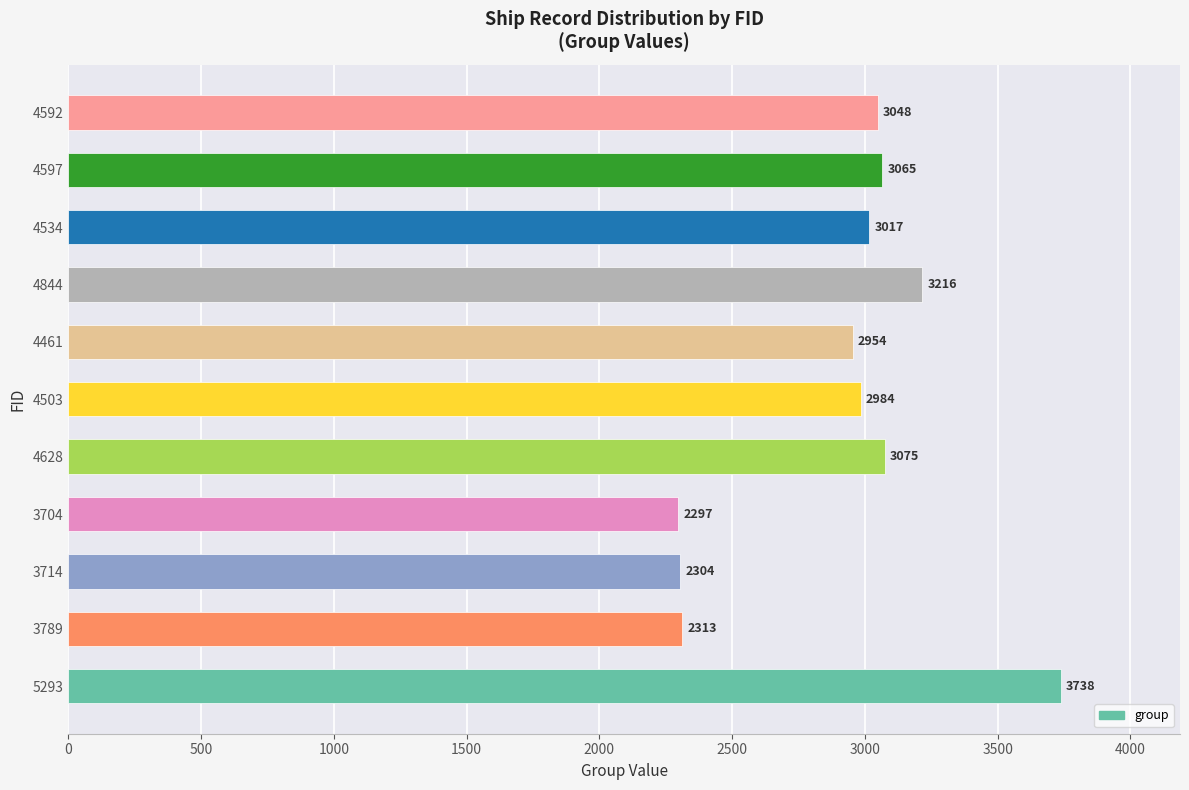

What is the average value?

2910